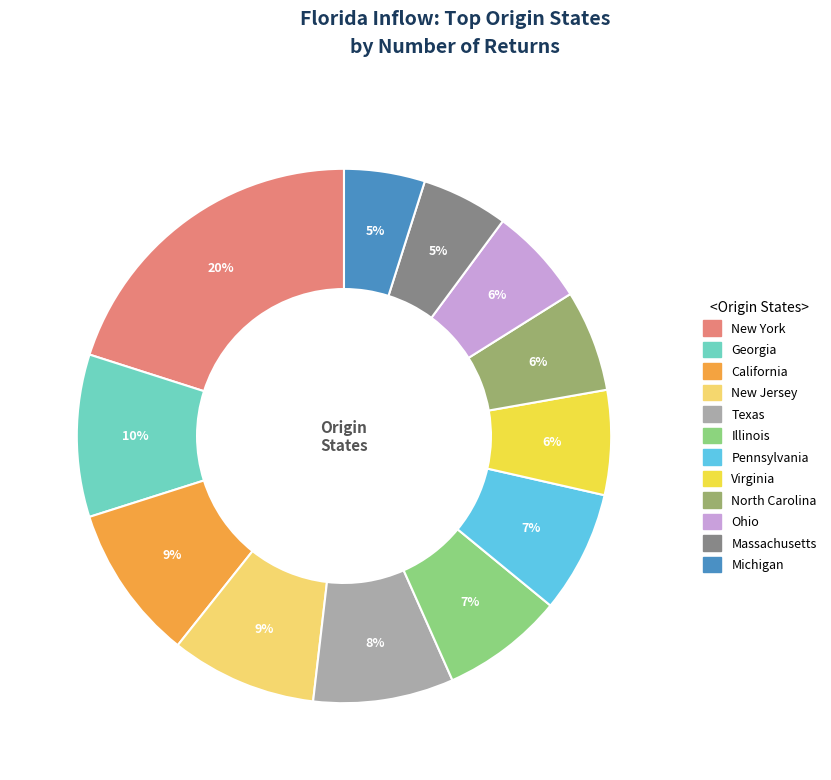

Is the sum of New York and New Jersey greater than half?

No